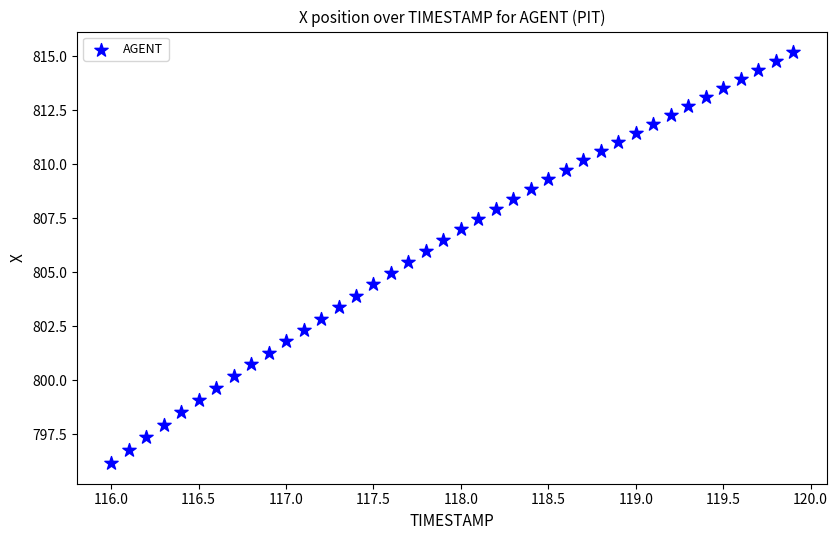

What is the range of Y values (max minus min)?

19.0